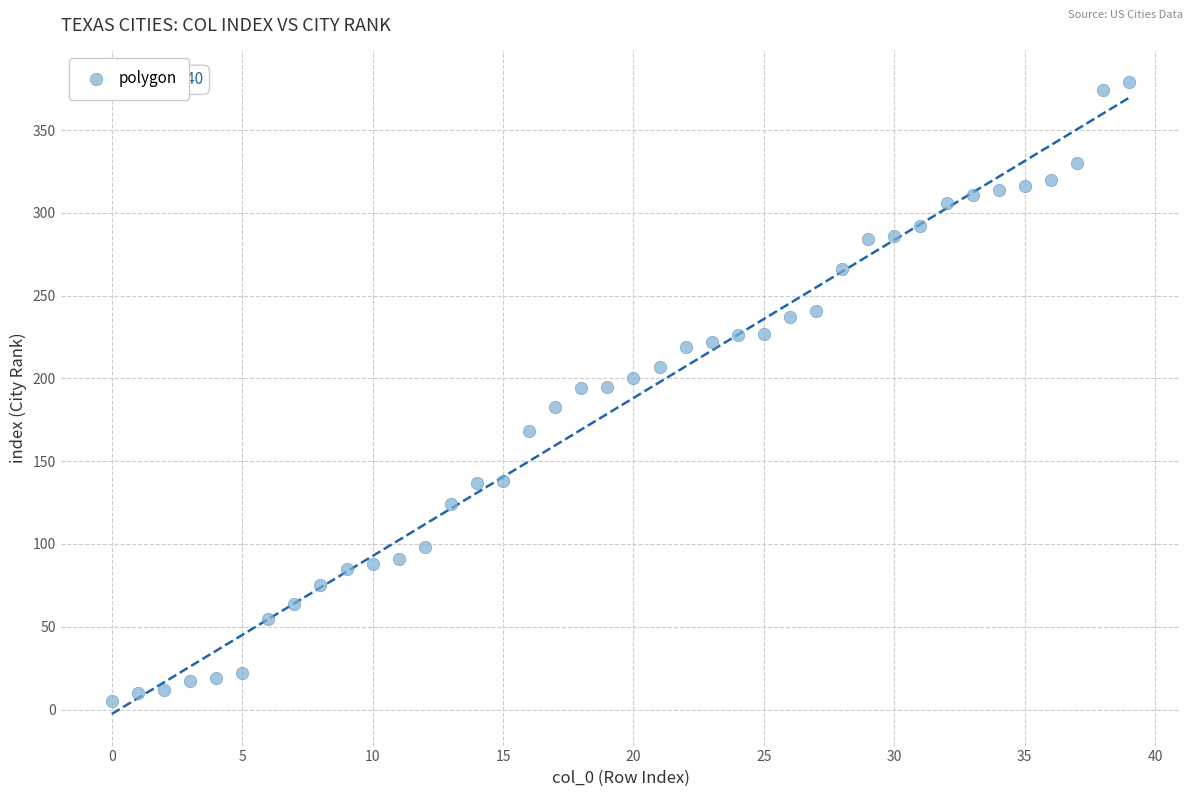

How many points are shown in the scatter plot?

40